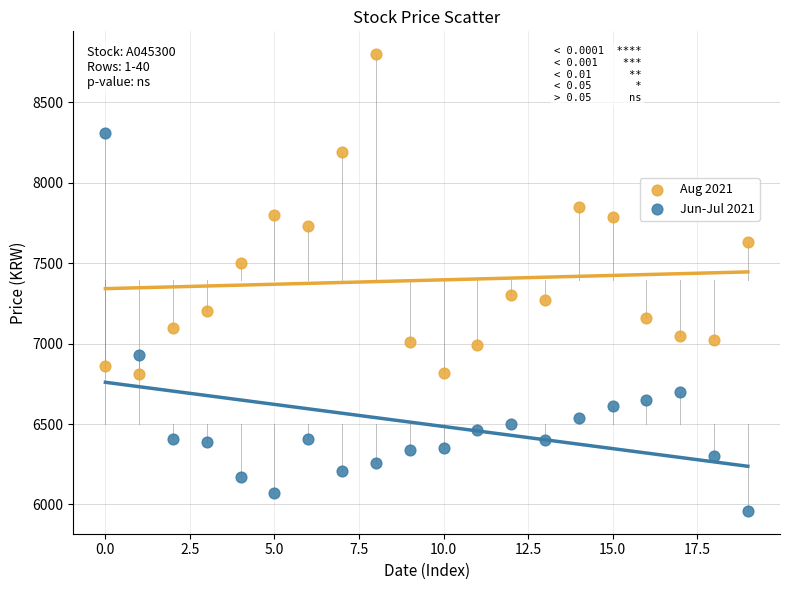

Across all data points, what is the range of Y values (max minus min)?

2840